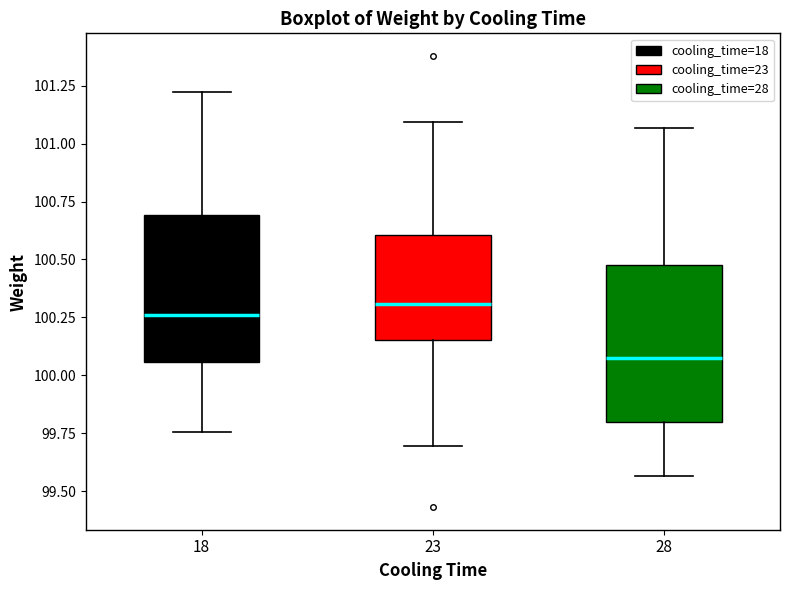

Reading left to right, read every box against the y-axis: the position of its median line, the range the box covers, and the ends of its whiskers. The values are not printed on the chart, so give them approximately, as read against the axis.

18: median 100.25, box 100.05 to 100.70, whiskers 99.75 to 101.20
23: median 100.30, box 100.15 to 100.60, whiskers 99.70 to 101.10
28: median 100.10, box 99.80 to 100.50, whiskers 99.55 to 101.05